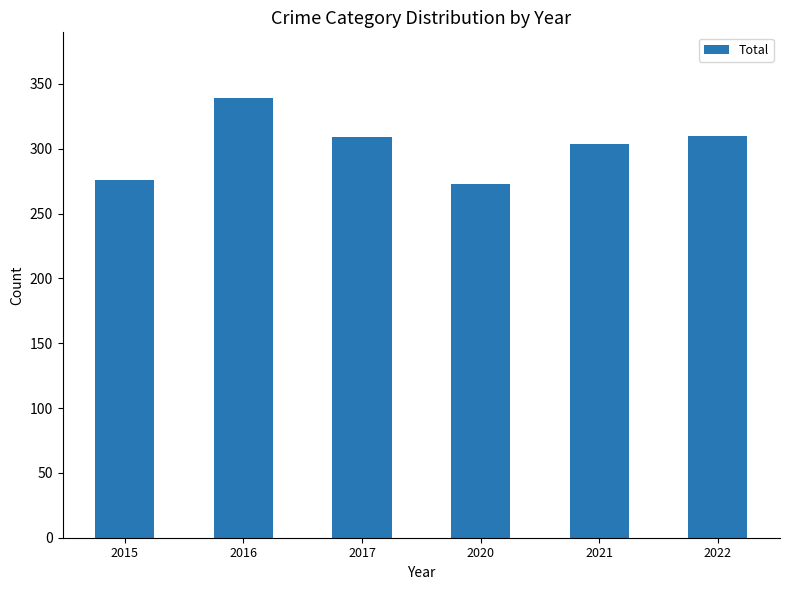

The chart shows a value of 309 at 2017. True or false?

True